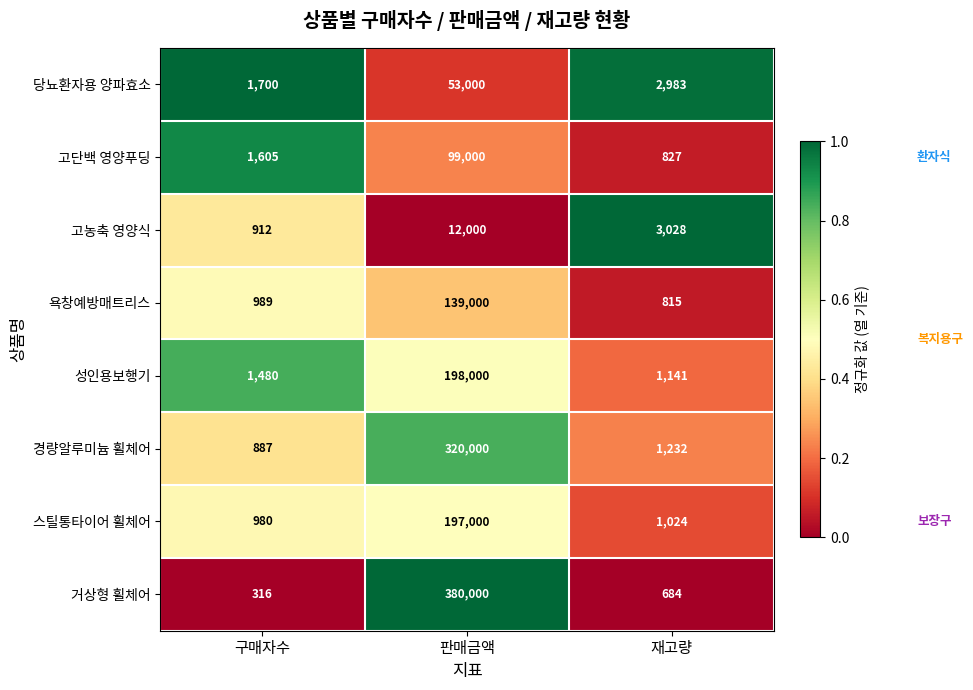

List the series in order of their peak value, lowest first.

고농축 영양식, 당뇨환자용 양파효소, 고단백 영양푸딩, 욕창예방매트리스, 스틸통타이어 휠체어, 성인용보행기, 경량알루미늄 휠체어, 거상형 휠체어